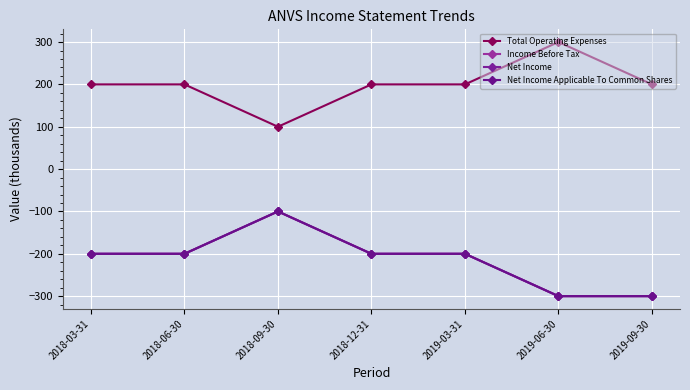

Which series has the widest spread of values?

Total Operating Expenses